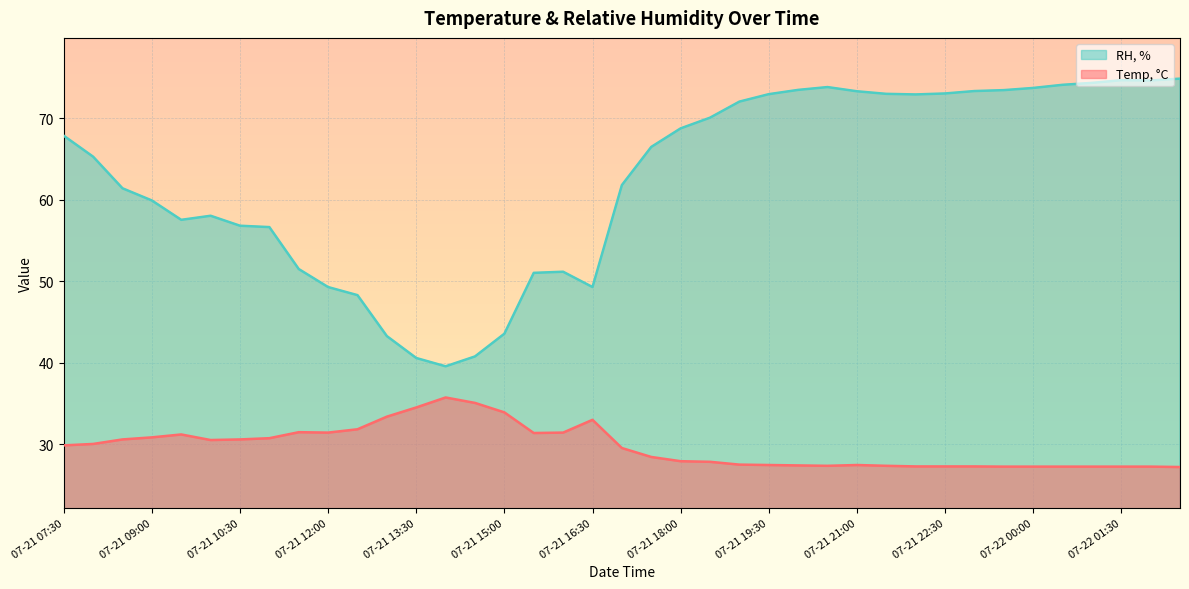

True or false: Temp, °C has more than 0 interior local peaks.

True